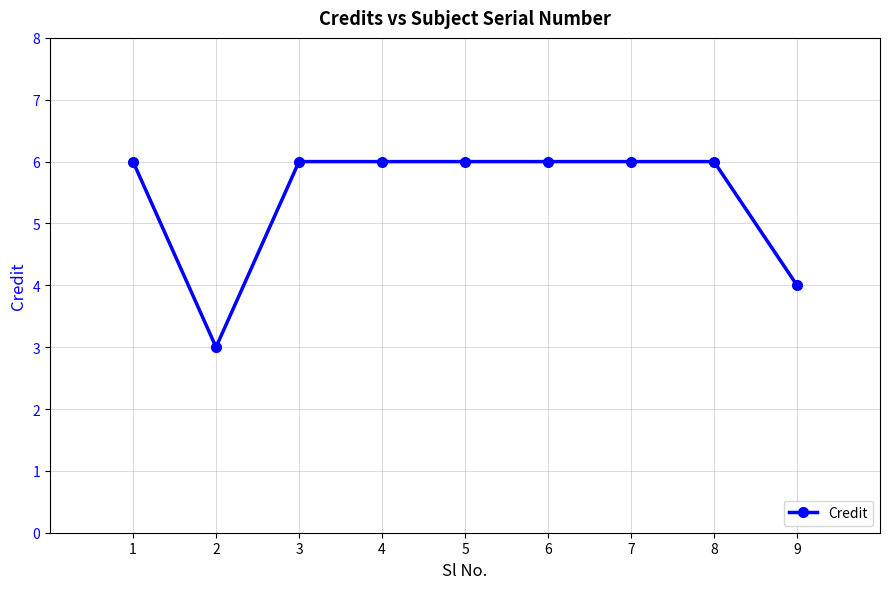

What is the average value?

5